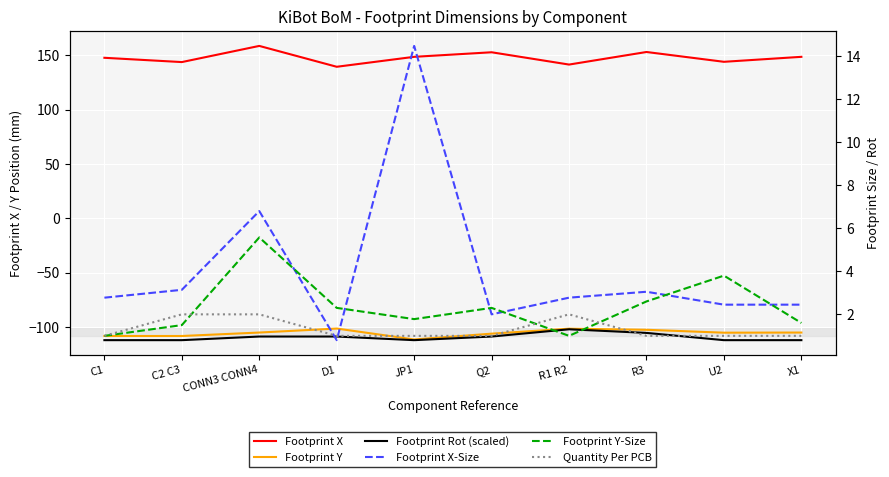

True or false: Footprint Y and Footprint X cross at least once.

False